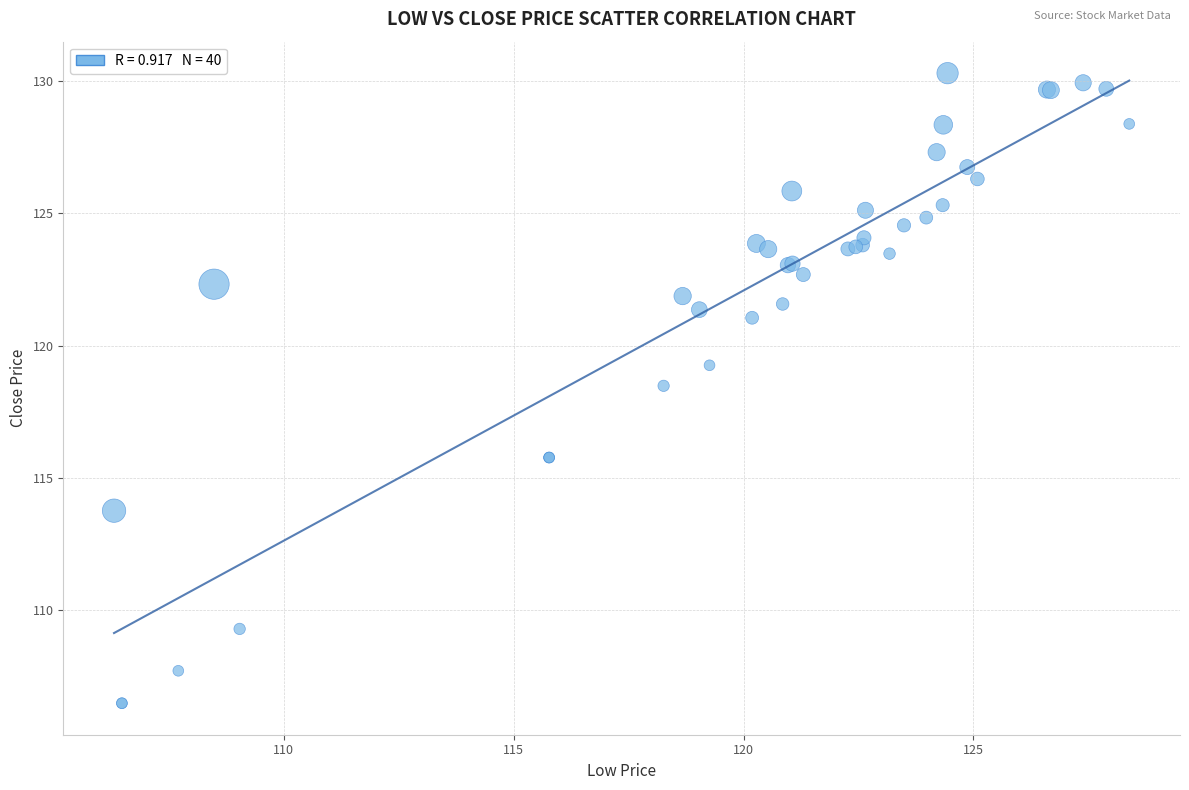

What Y value in the scatter plot is closest to 118?

118.5